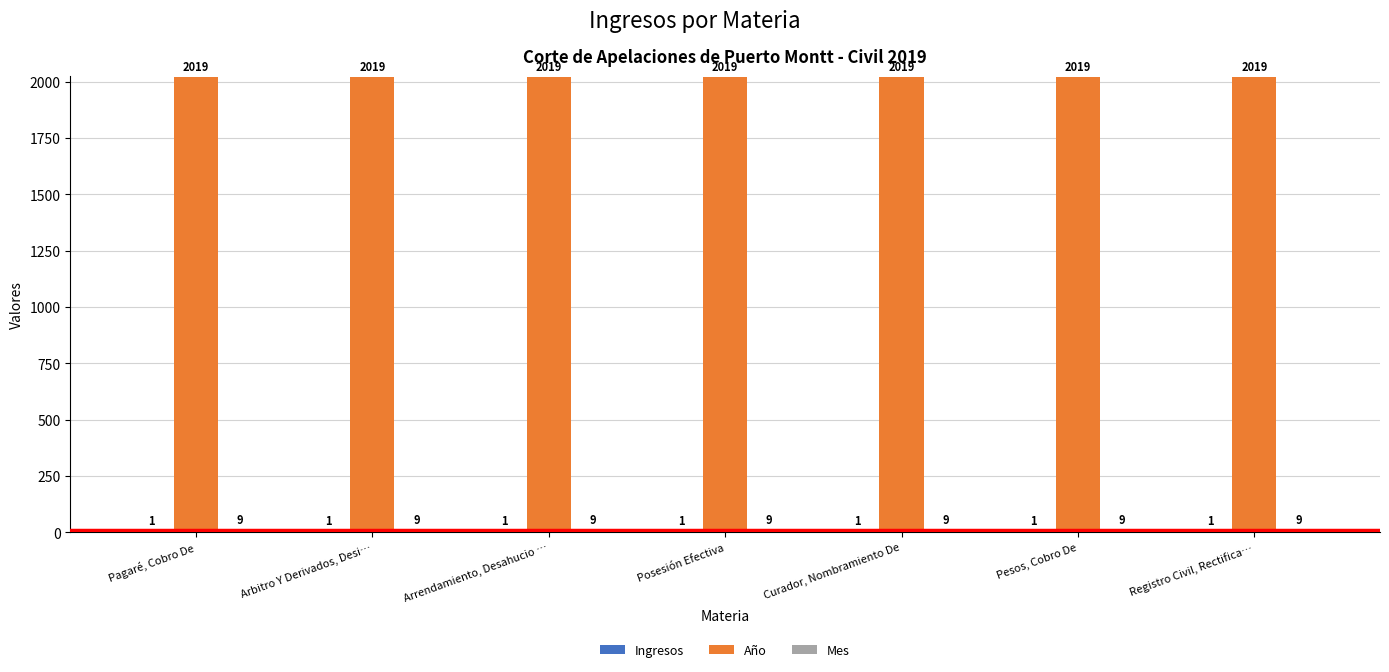

The Año series shows 2019 at Curador, Nombramiento De. True or false?

True